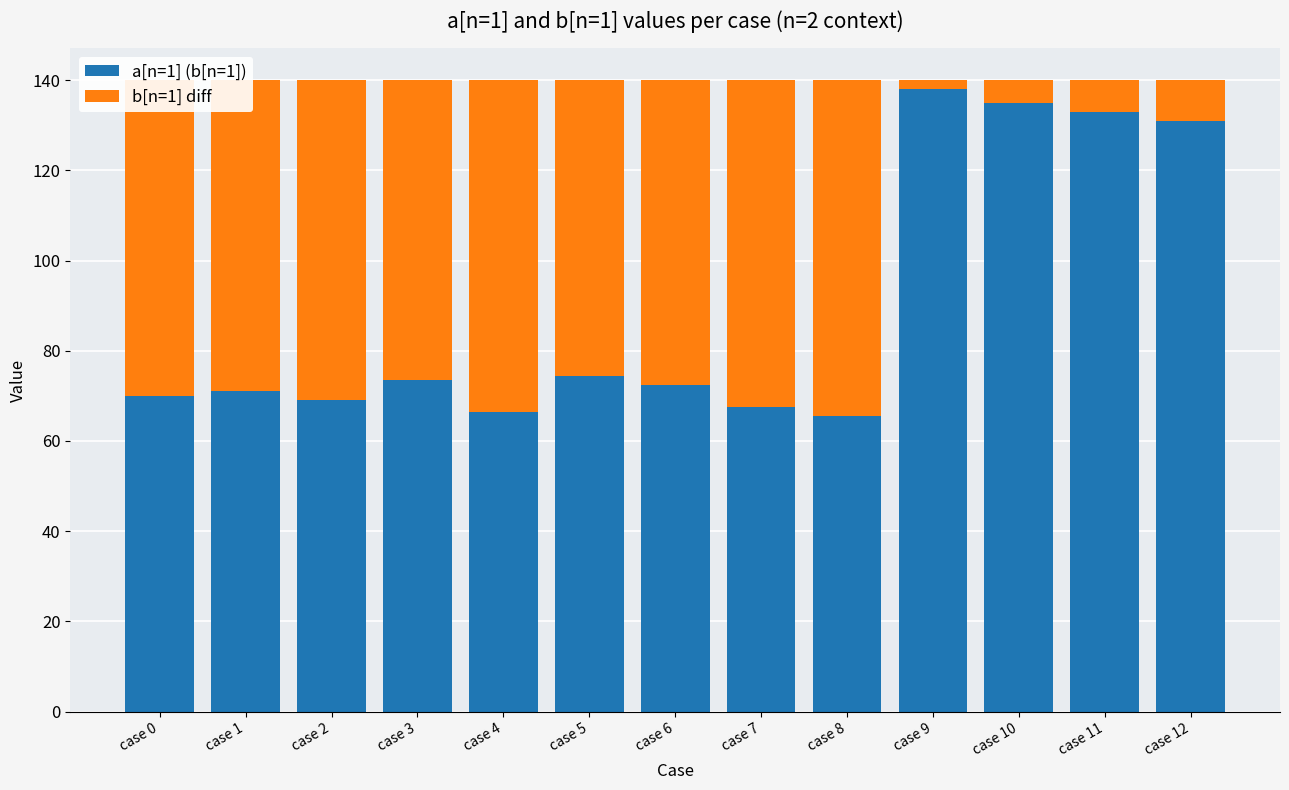

What is the minimum value for a[n=1] (b[n=1])?

65.5